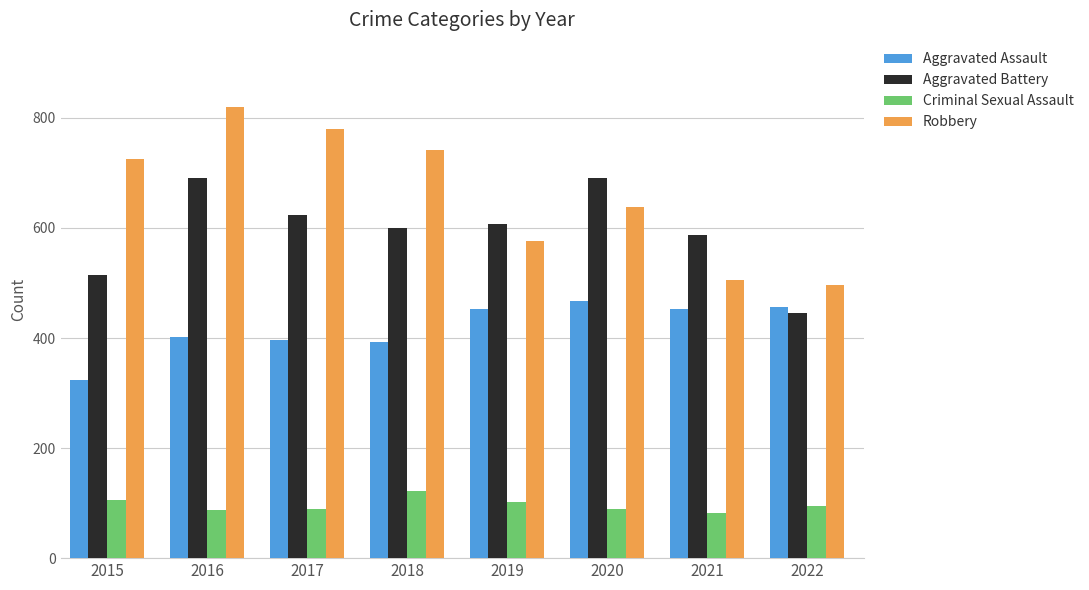

Which series has the widest spread of values?

Robbery